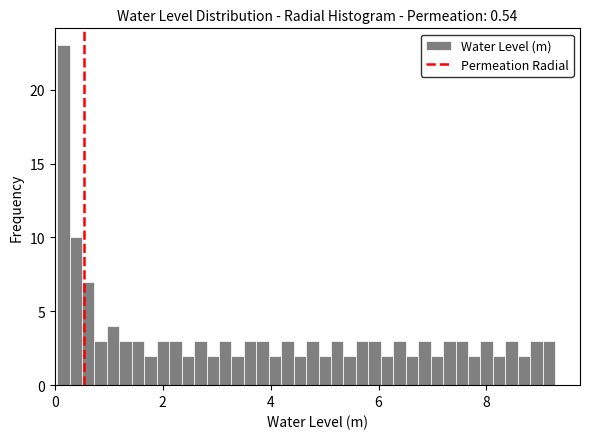

Around what value on the x-axis is the tallest bar? Give the approximate position of its centre, as read against the axis.

0.2